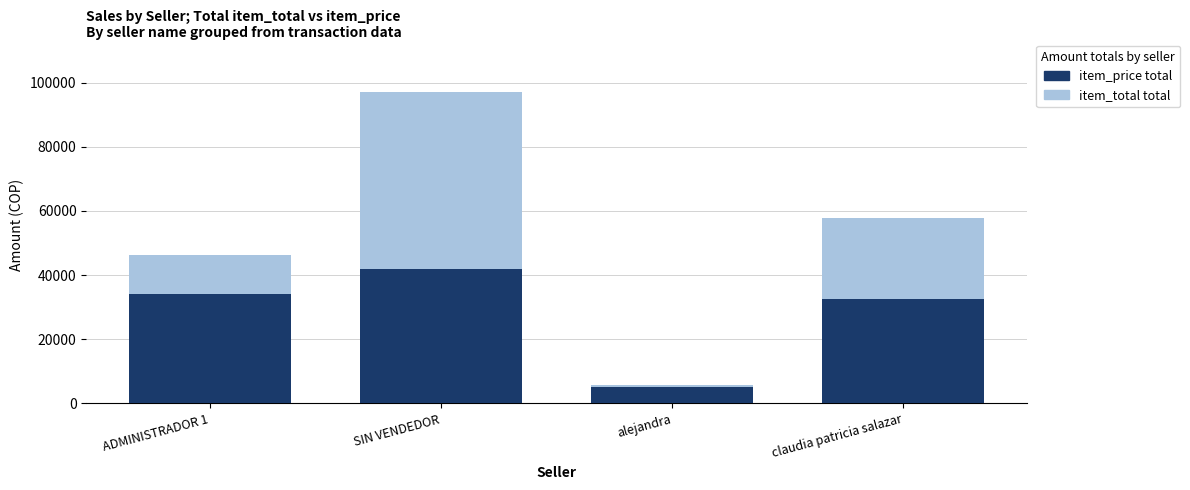

List the series in order of their peak value, highest first.

Total item_total, Total item_price